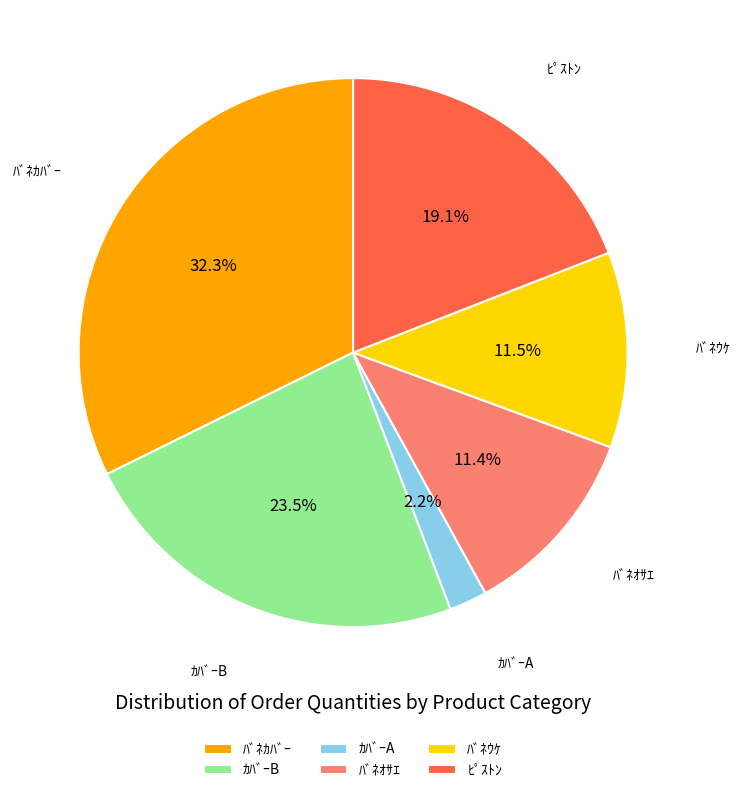

How many segments does this pie chart have?

6